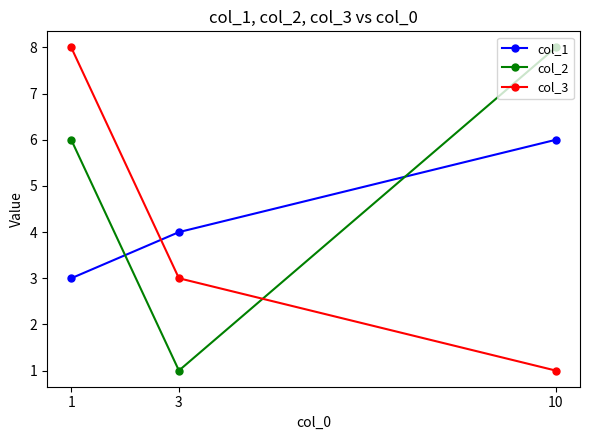

What is the greatest value displayed?

8